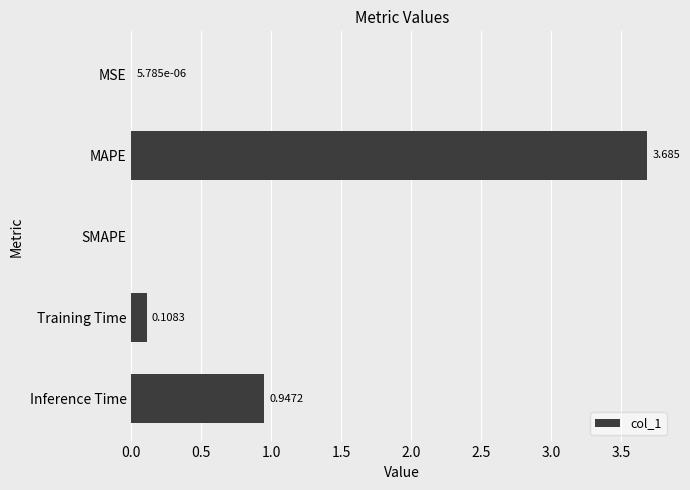

At which category does the chart reach its peak across all series?

MAPE